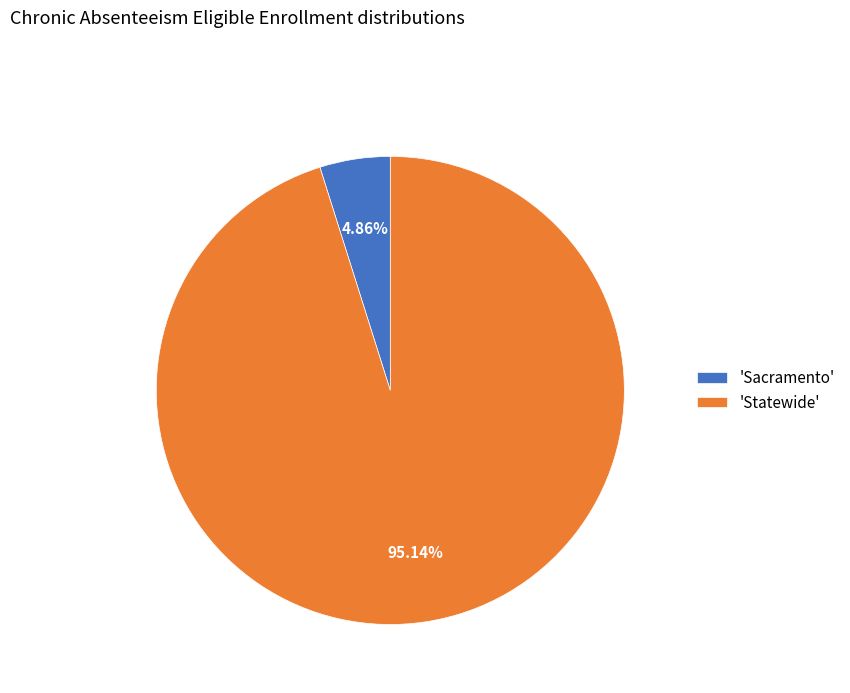

Which slice is the largest?

'Statewide'